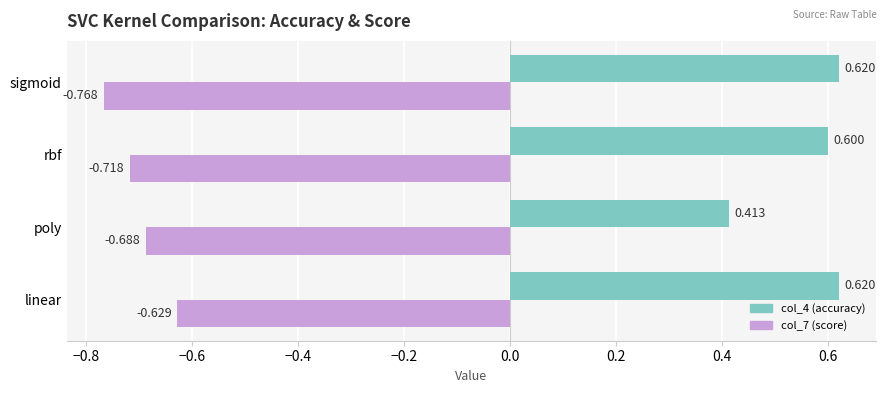

At how many categories does at least one series exceed 0?

4